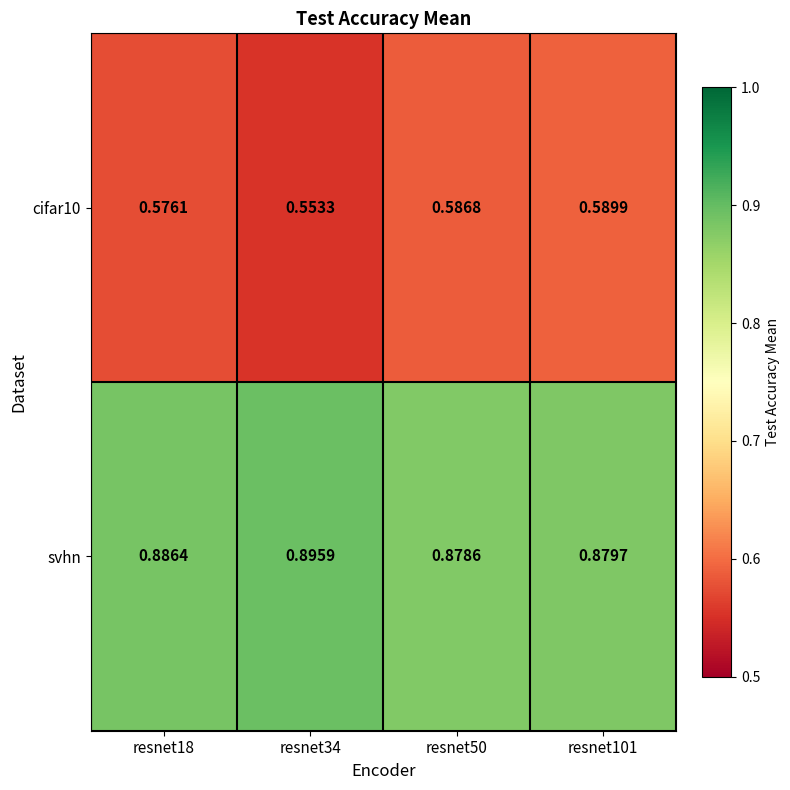

Is the value of cifar10 at resnet101 greater than the value of svhn at resnet101?

No